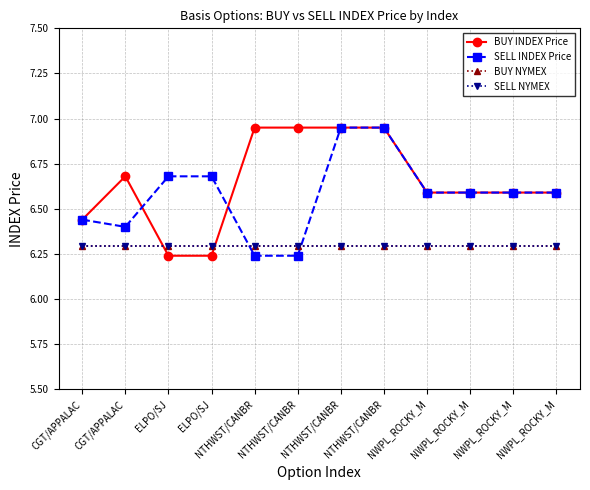

What is the lowest value of the SELL INDEX Price series?

6.2